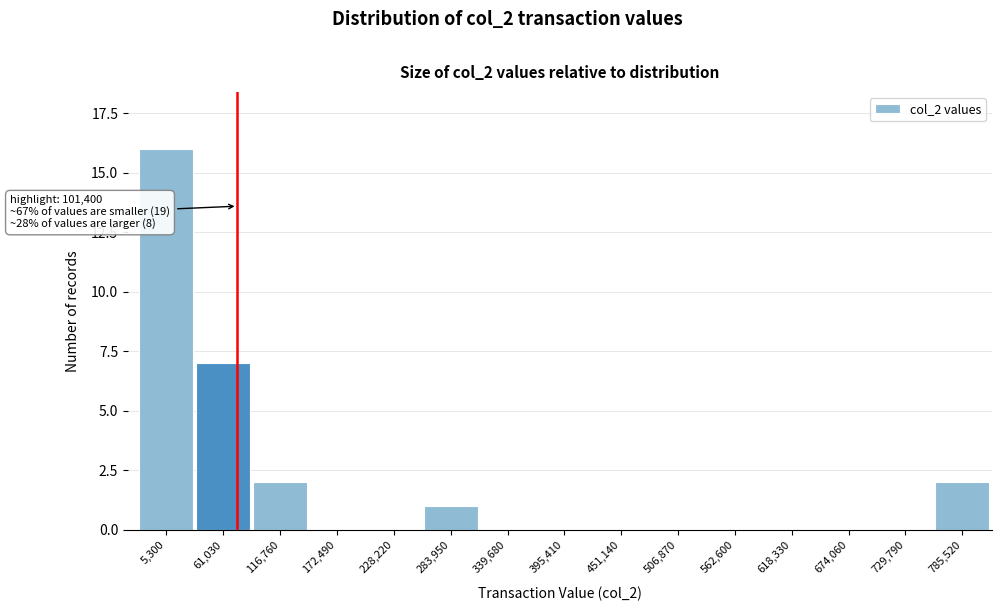

Reading right to left, transcribe all the data shown in this chart.

785,520=2	729,790=0	674,060=0	618,330=0	562,600=0	506,870=0	451,140=0	395,410=0	339,680=0	283,950=1	228,220=0	172,490=0	116,760=2	61,030=7	5,300=16